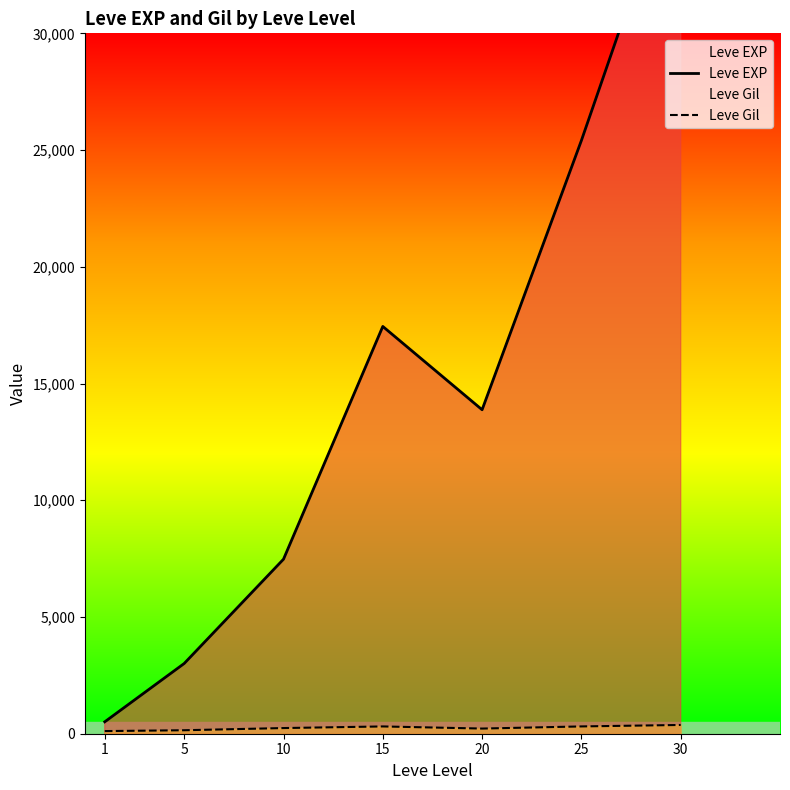

What is the difference between the second highest and second lowest values in the Leve Gil series?

163.3